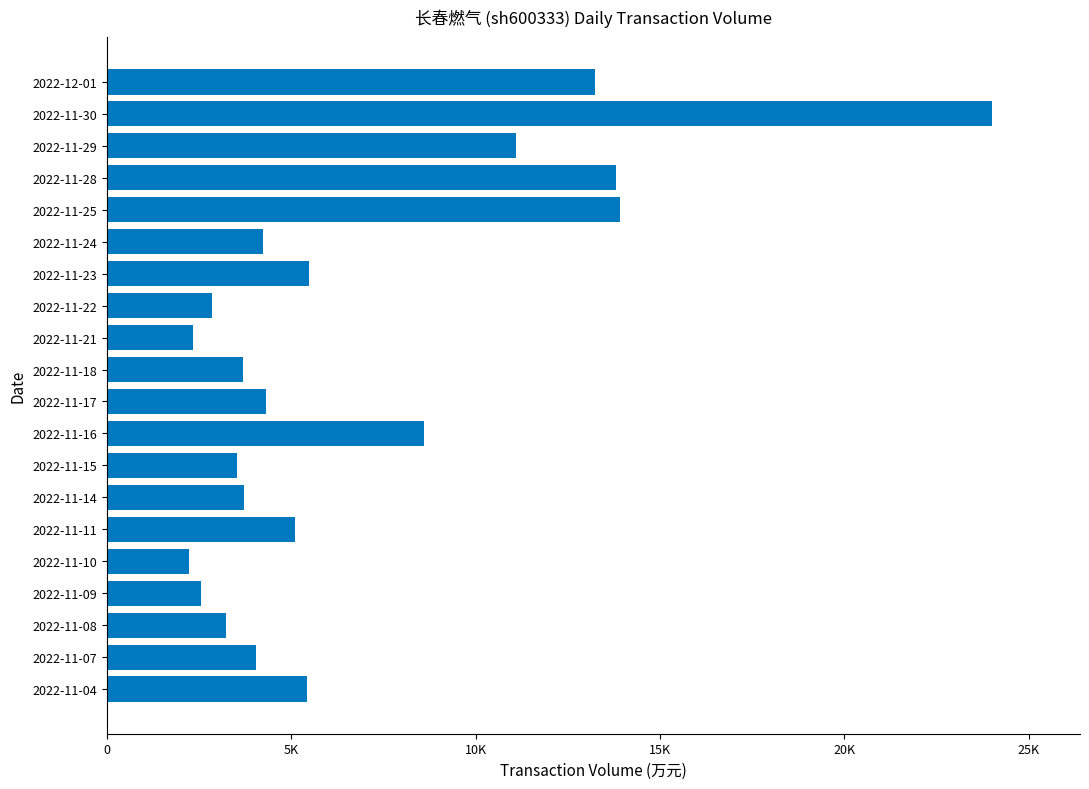

What is the minimum value shown in the chart?

2222